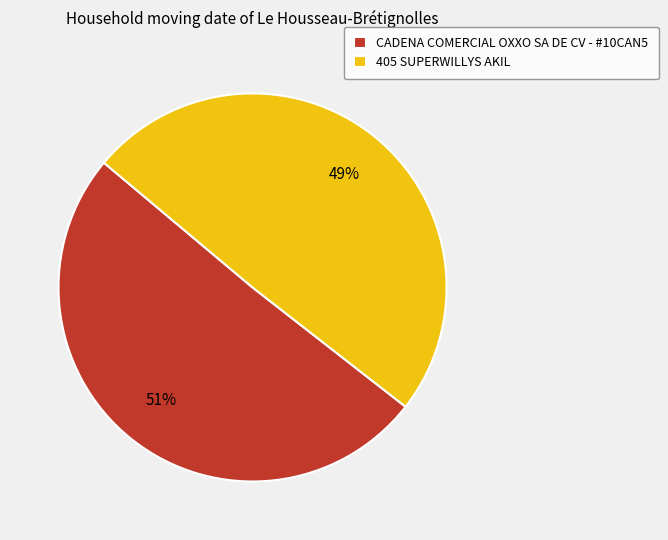

To the nearest percent, what is the average slice percentage?

50%